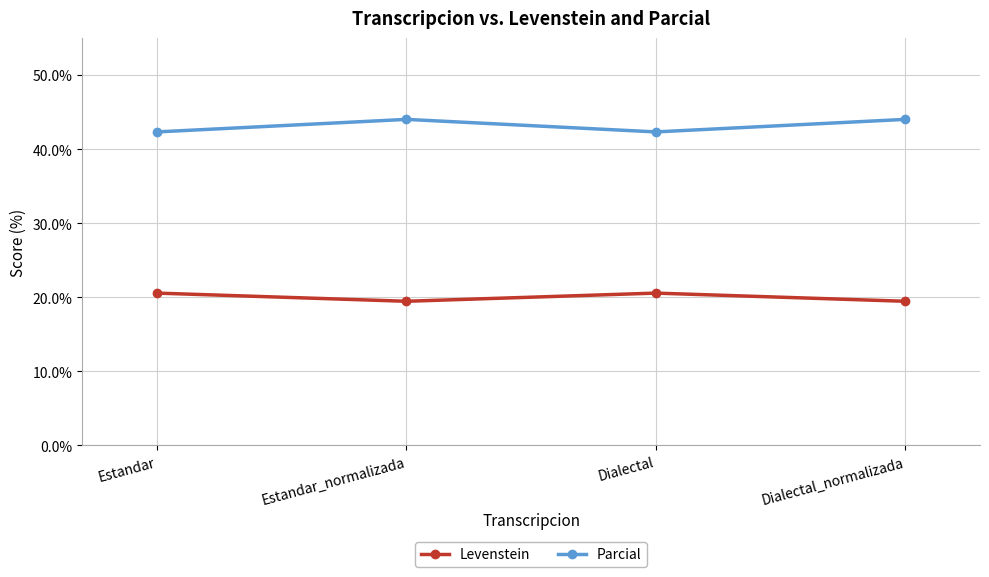

What is the value of the Parcial point at the 1st from the left?

42.3